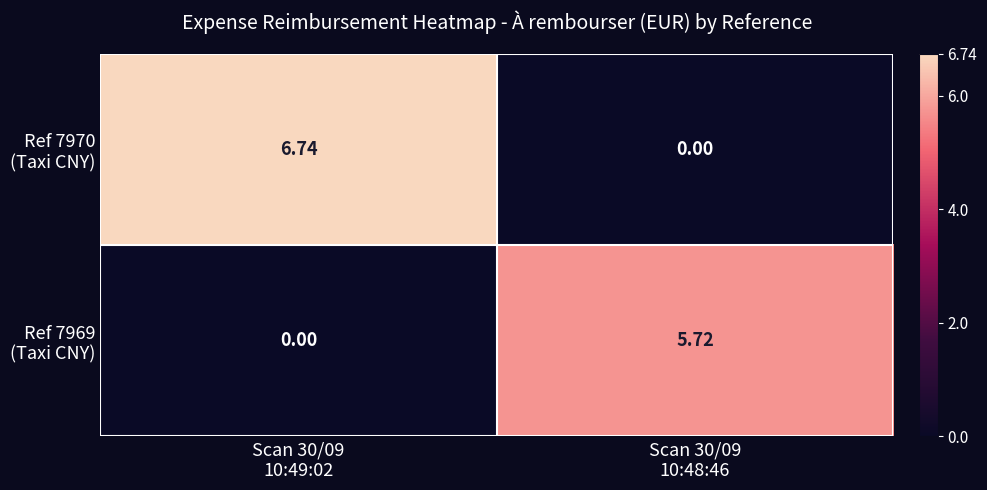

Count the number of data series in this chart.

2